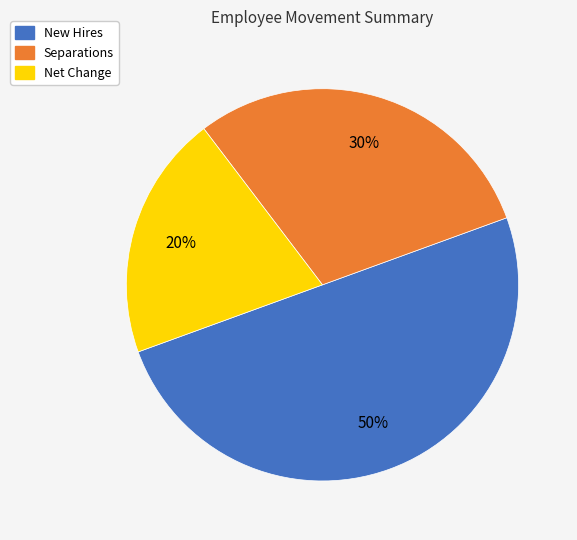

How many segments does this pie chart have?

3